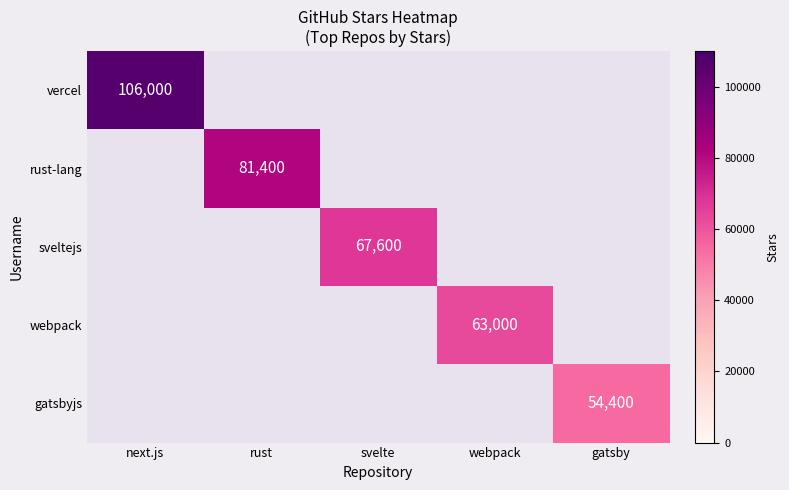

Is it true that webpack equals 63000 at webpack?

True